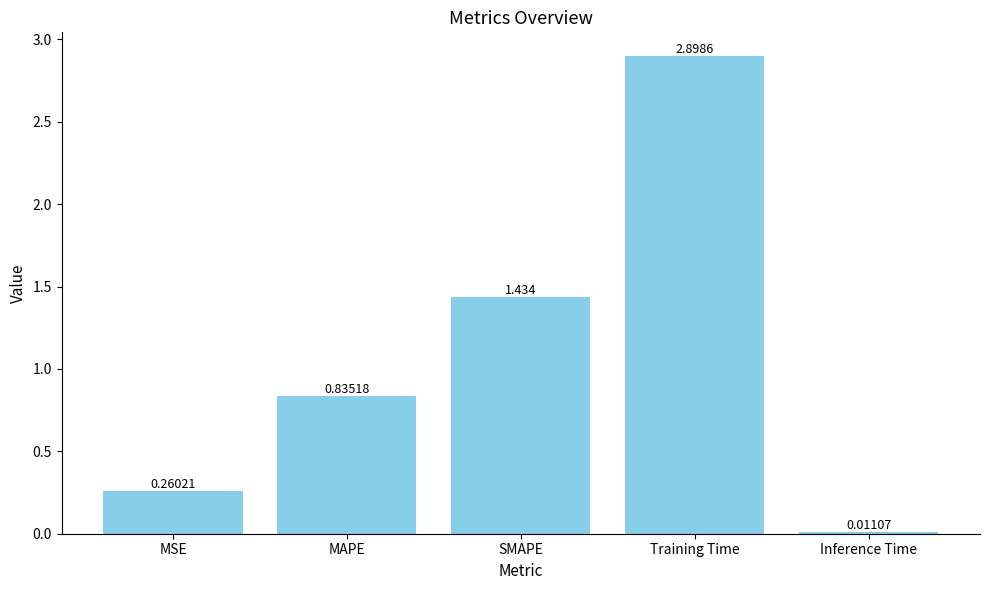

How many categories are shown in the chart?

5